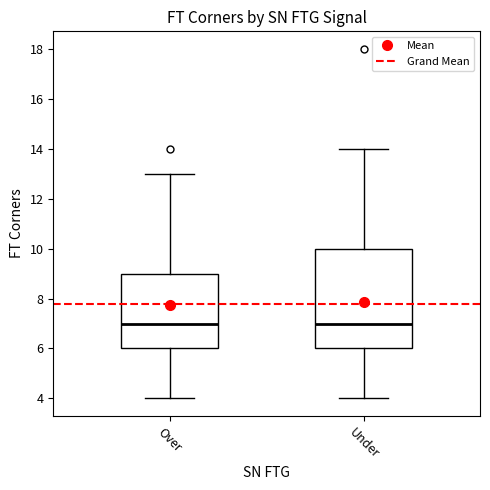

Where is the upper edge of the box for Over on the y-axis? The values are not printed on the chart, so give them approximately, as read against the axis.

9